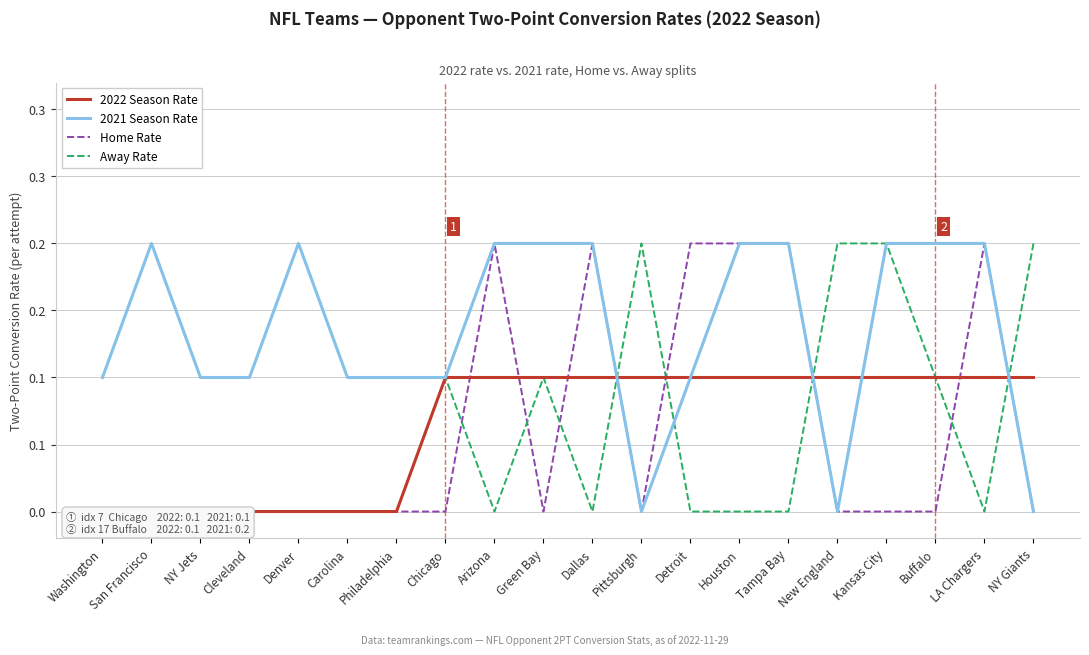

Count the number of categories in the chart.

20